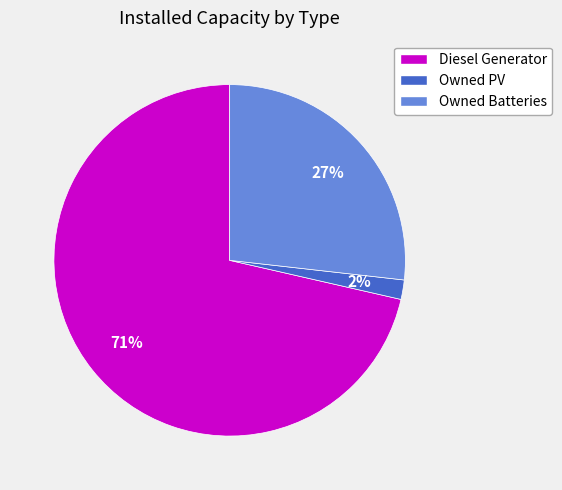

Between Diesel Generator and Owned PV, which is larger?

Diesel Generator